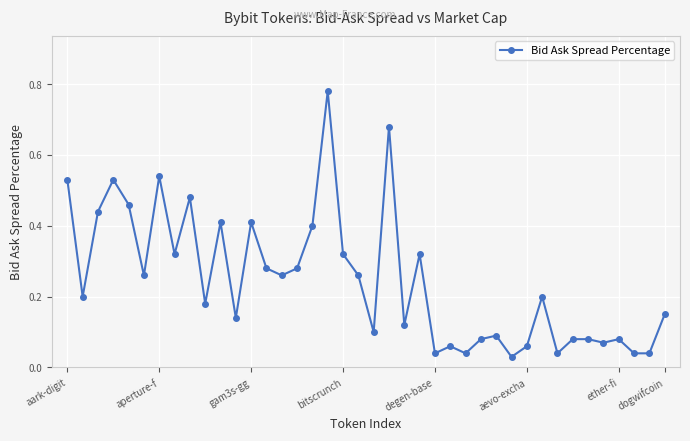

True or false: the data has more than 2 interior local peaks.

True